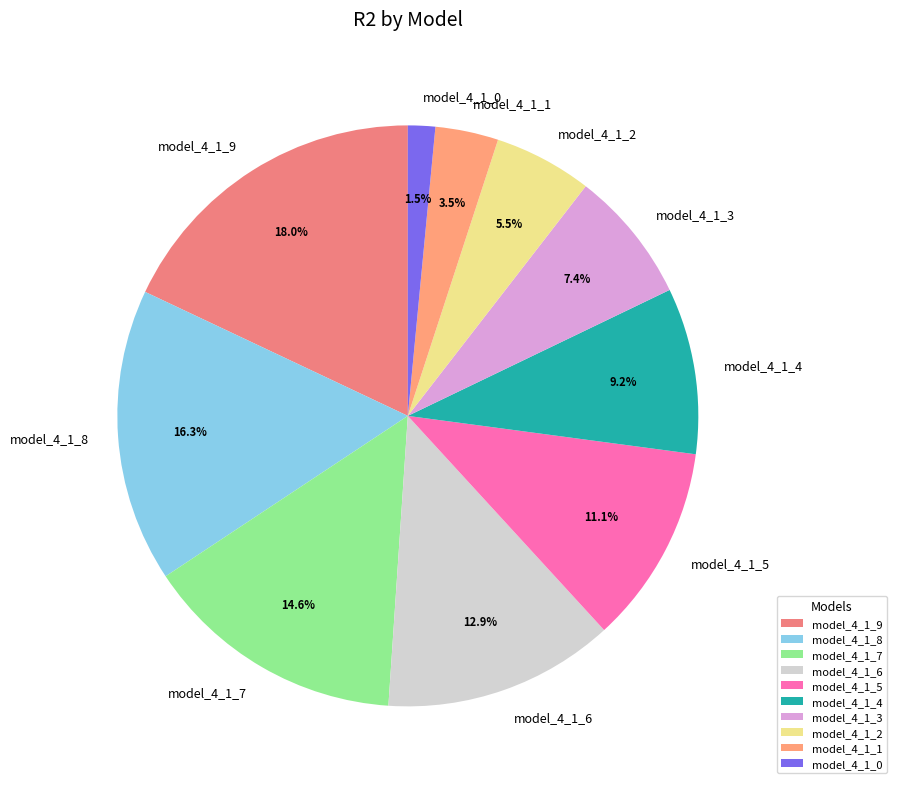

To the nearest percent, what is the combined percentage of model_4_1_1 and model_4_1_6?

16%